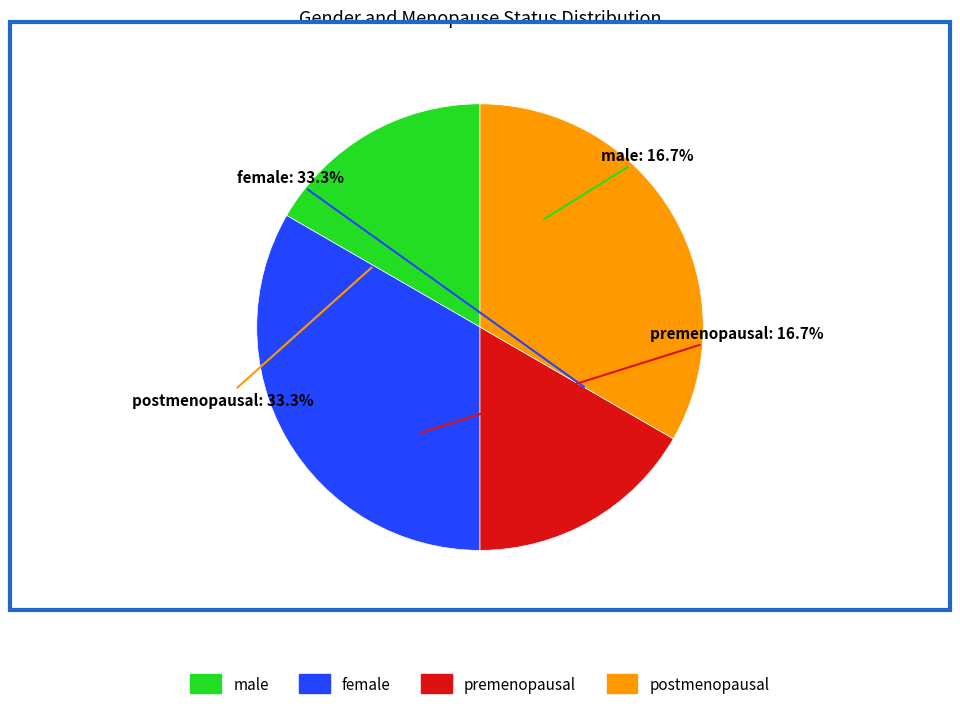

Approximately how many times larger is the value at premenopausal compared to male?

1.0